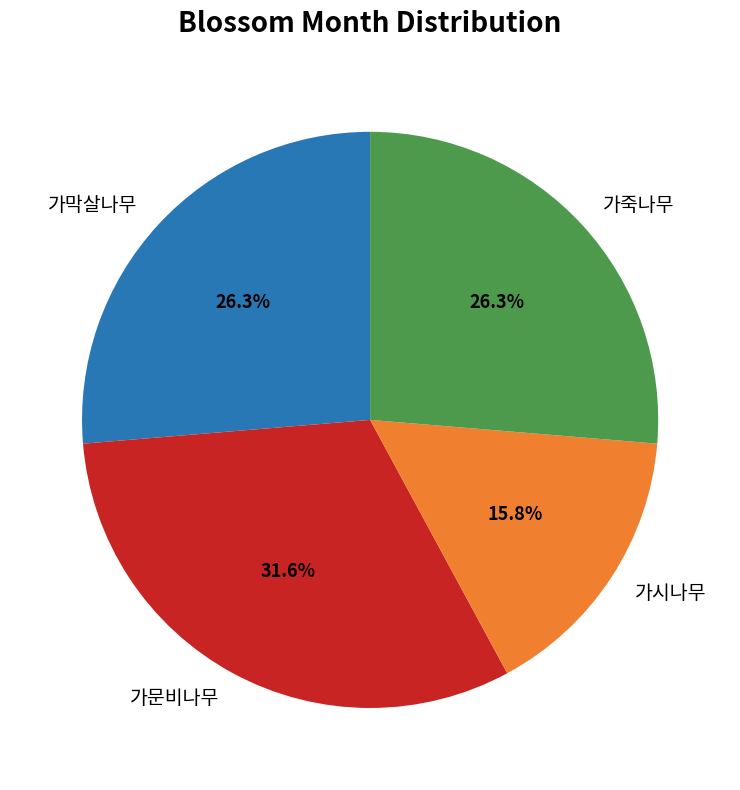

True or false: 가죽나무 accounts for 41% of the total.

False